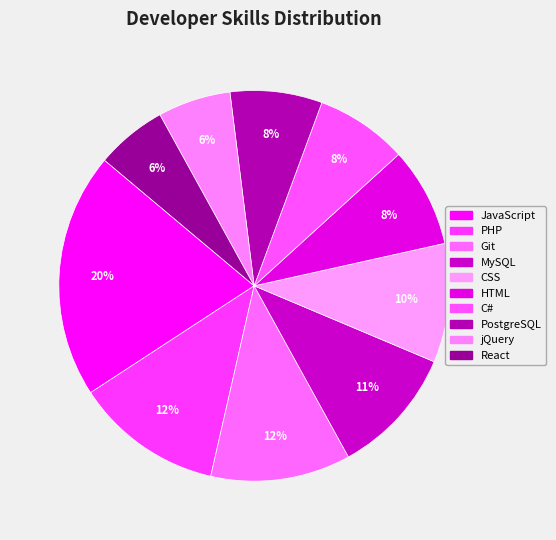

To the nearest percent, what is the difference between the PostgreSQL and Git slice percentages?

4%